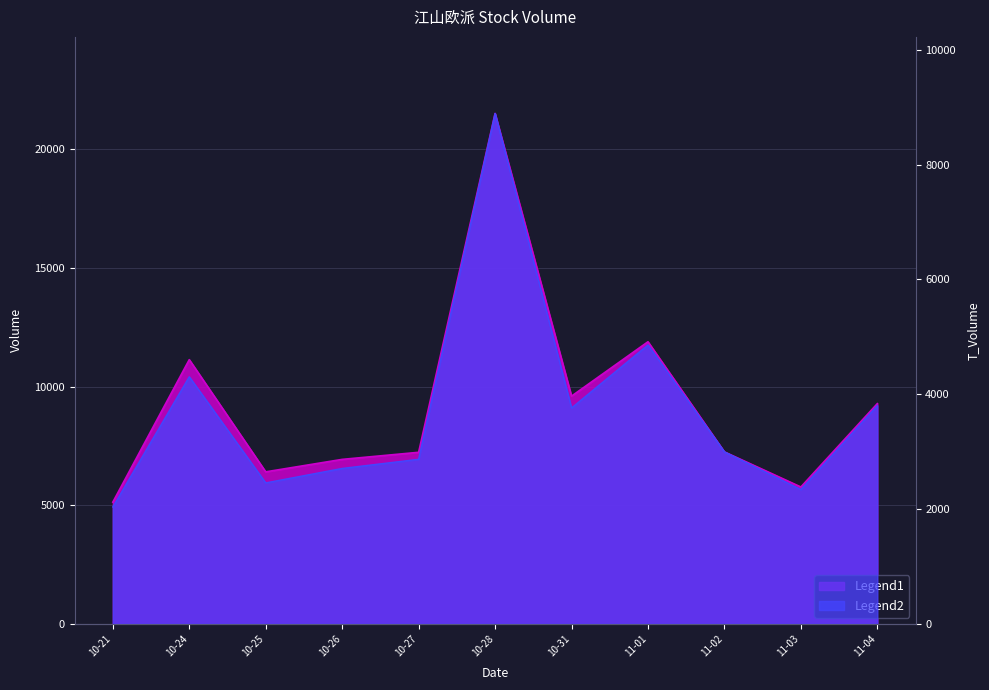

True or false: volume and t_volume cross at least once.

False